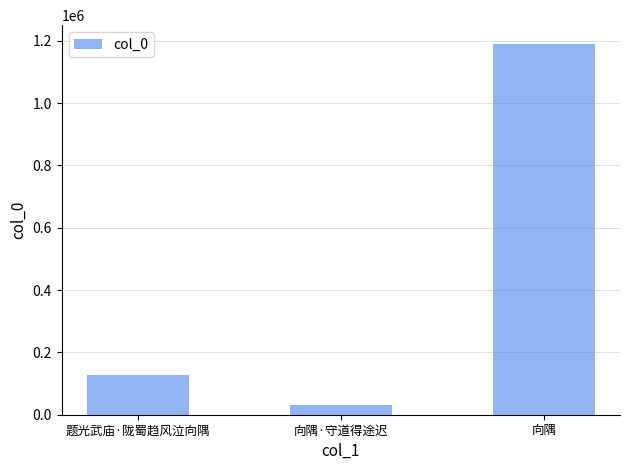

What is the label of the 3rd bar from the right?

题光武庙·陇蜀趋风泣向隅